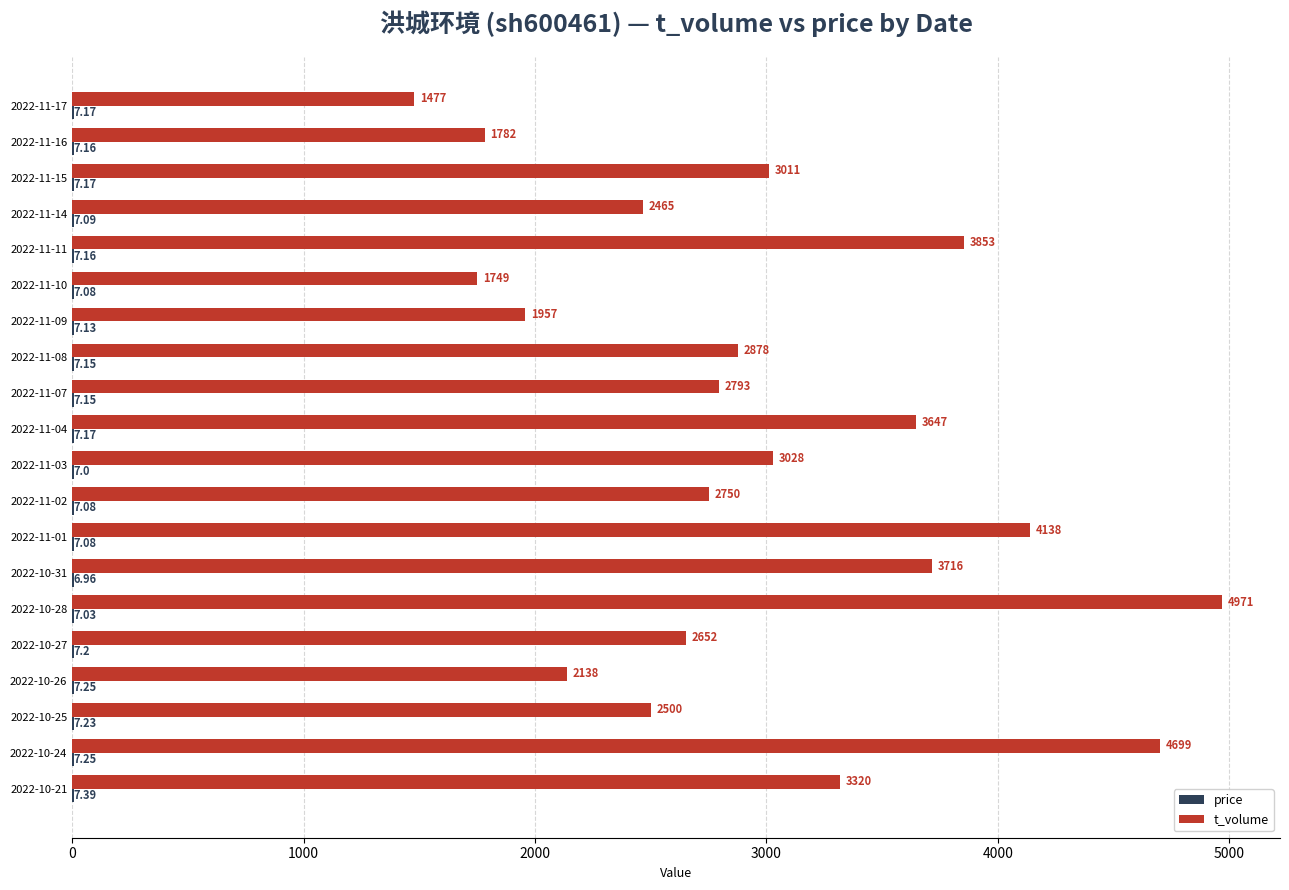

At which category is the sum across all series the highest?

2022-10-28